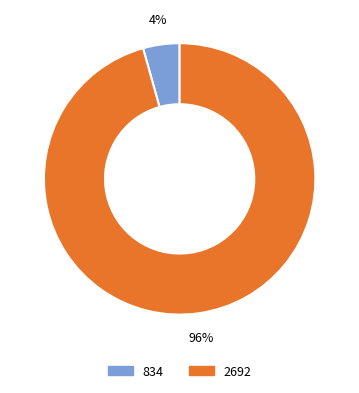

Is it true that 834 is 4% of the pie?

True